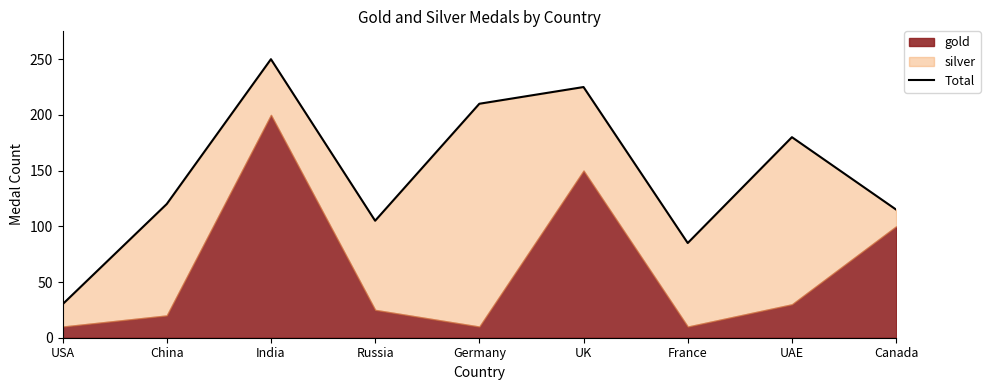

Where does the data first go above 120?

India